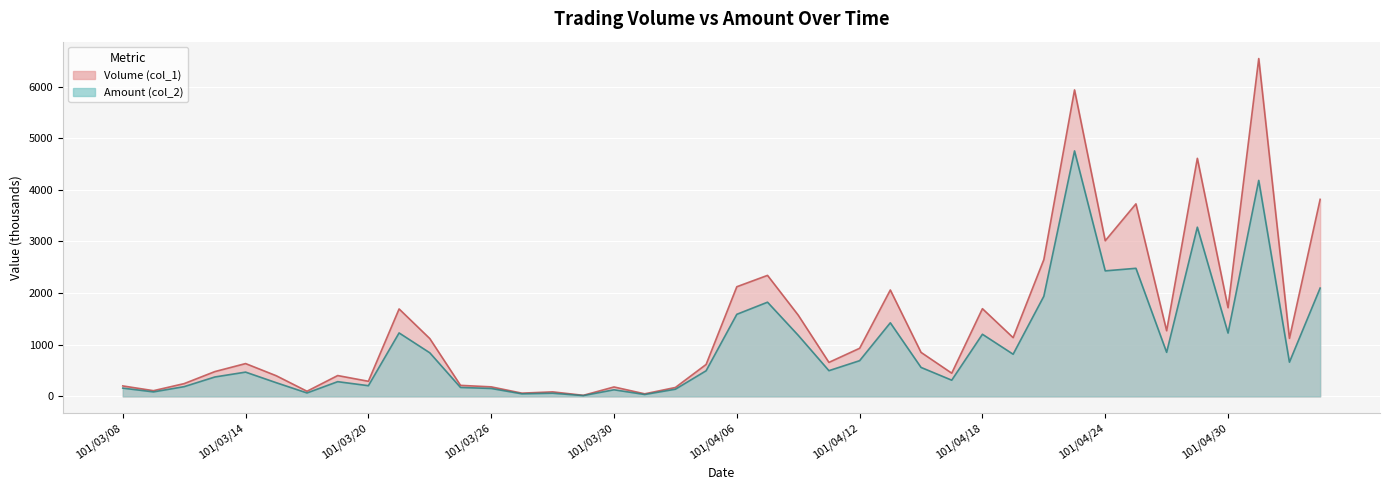

Where is the first local minimum for Volume (col_1)?

101/03/09